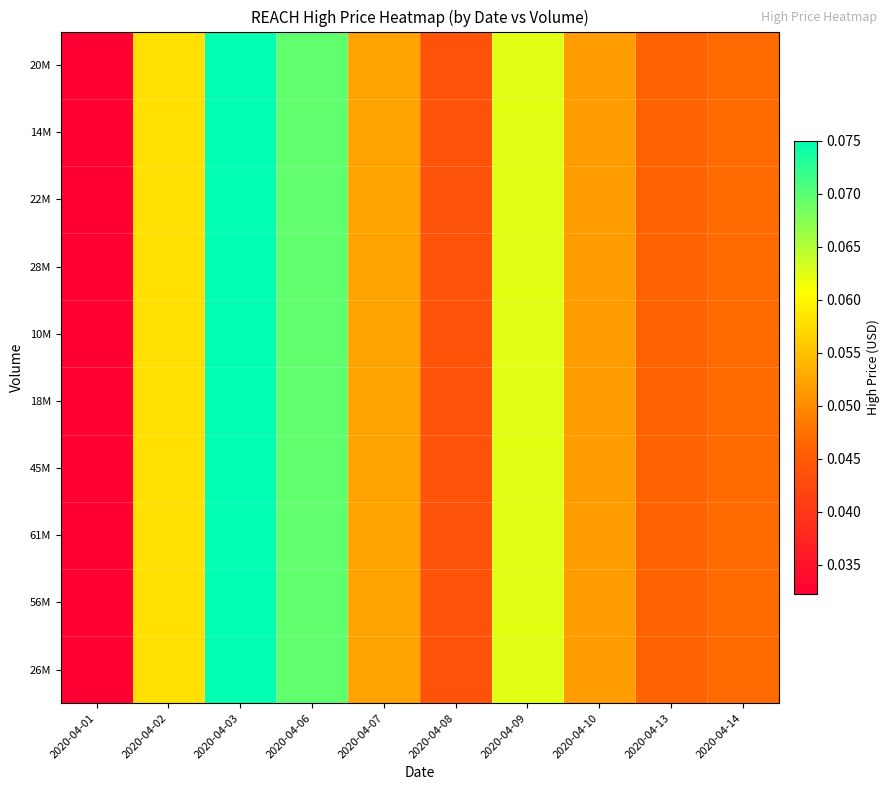

How many series are shown in this chart?

10